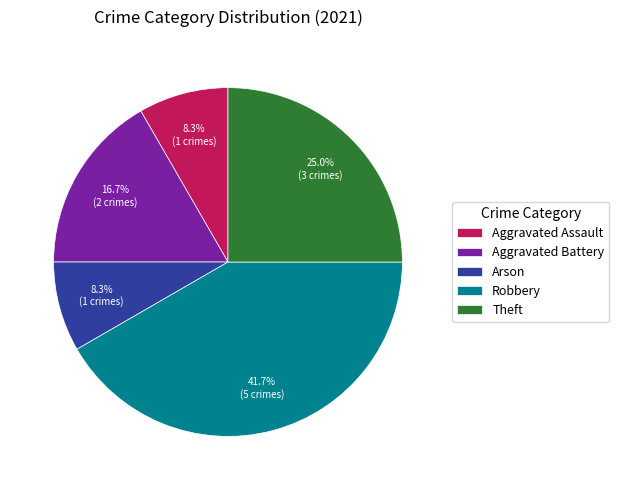

What percentage is the Aggravated Battery slice, to the nearest percent?

17%